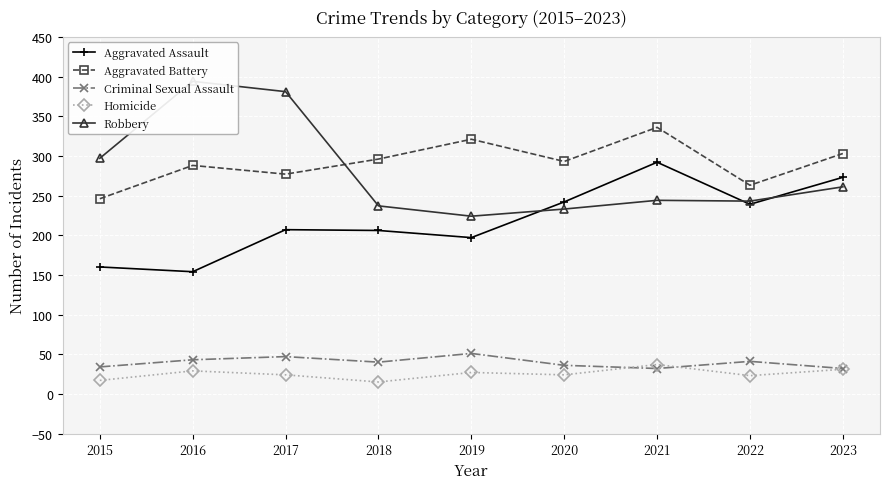

The value of Aggravated Battery at 2015 is 81. True or false?

False